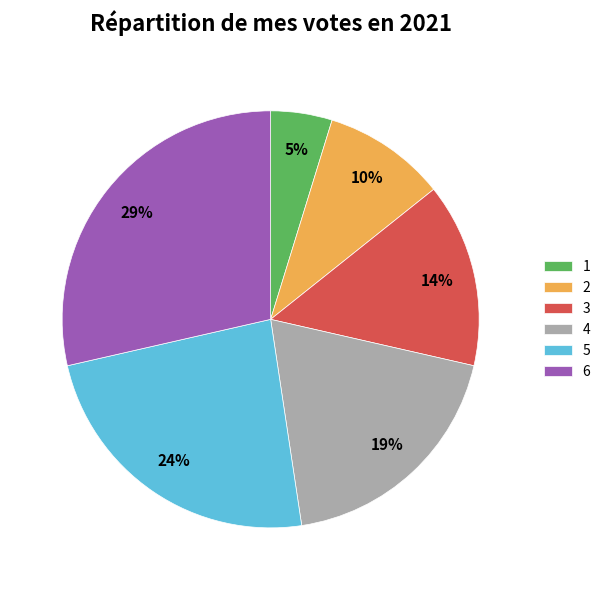

Count the number of slices in the pie.

6